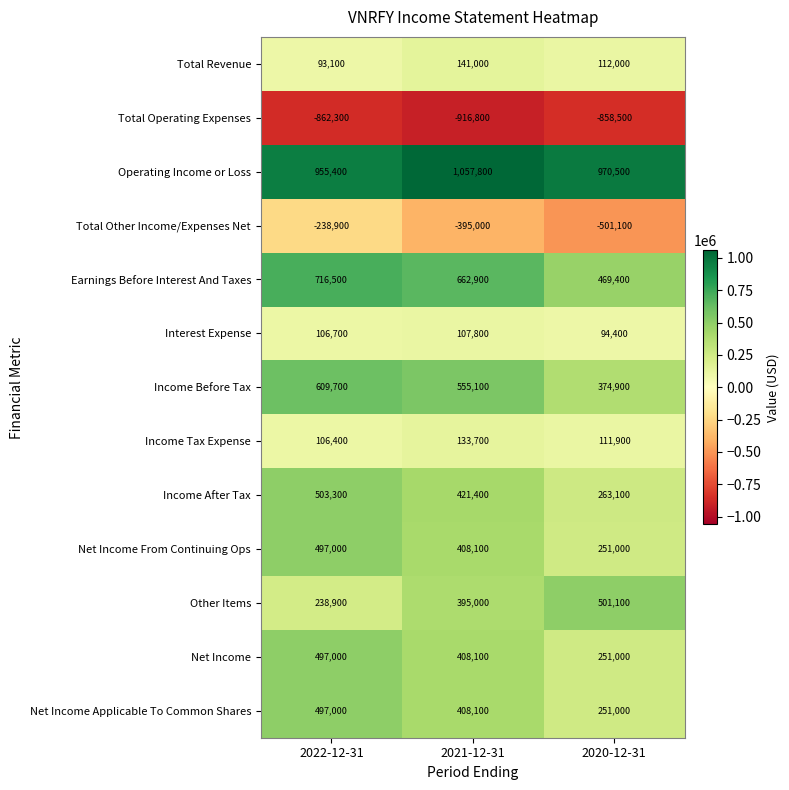

What is the spread (max minus min) of values at 2022-12-31?

1817700